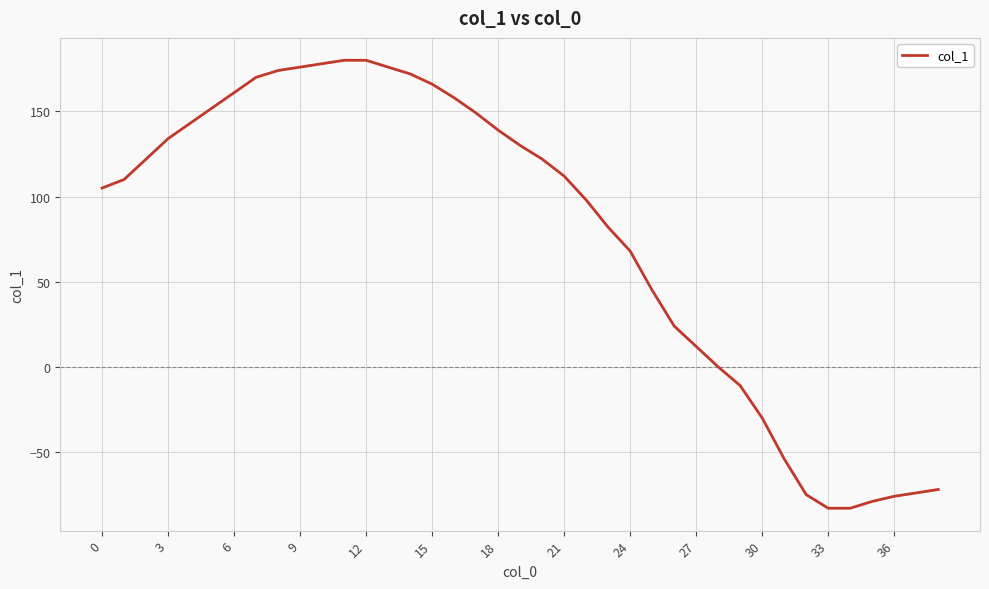

What is the maximum value shown in the chart?

180